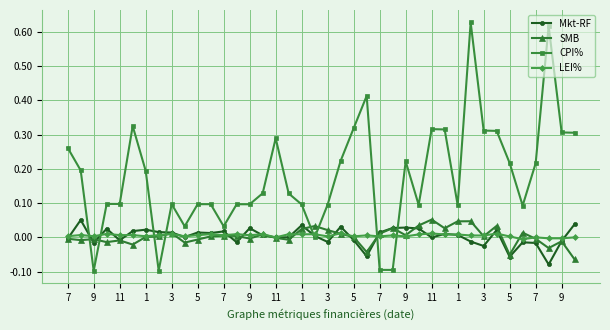

Which series has the largest total across all categories?

CPI%